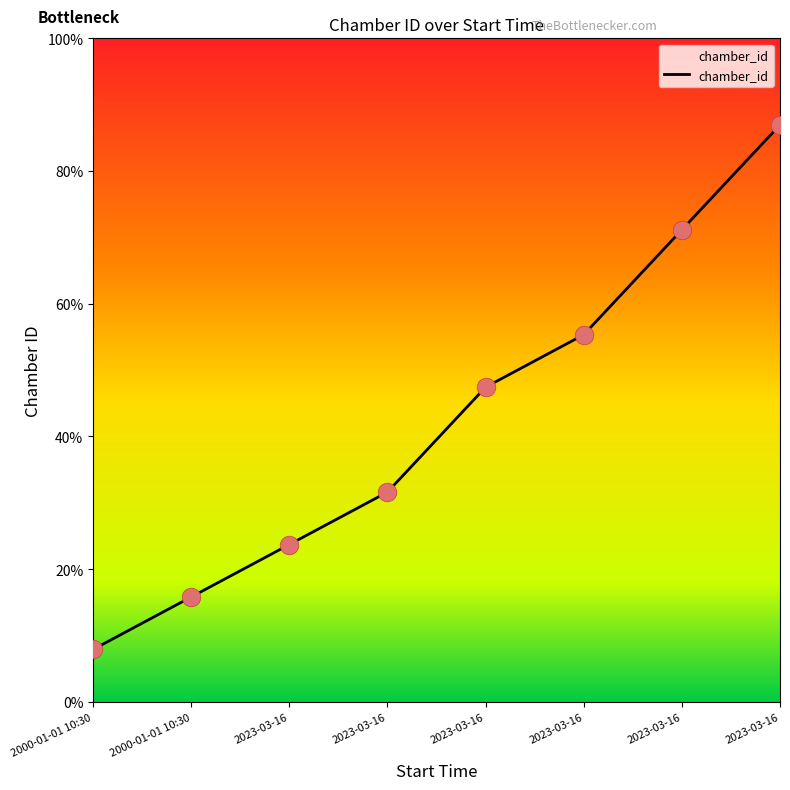

Which has a higher value, 2000-01-01 10:30 or 2023-03-16?

2023-03-16